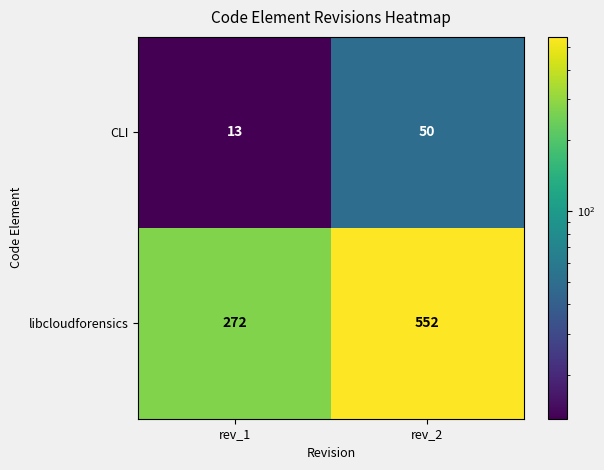

What is the sum of the CLI values at rev_2 and rev_1?

63